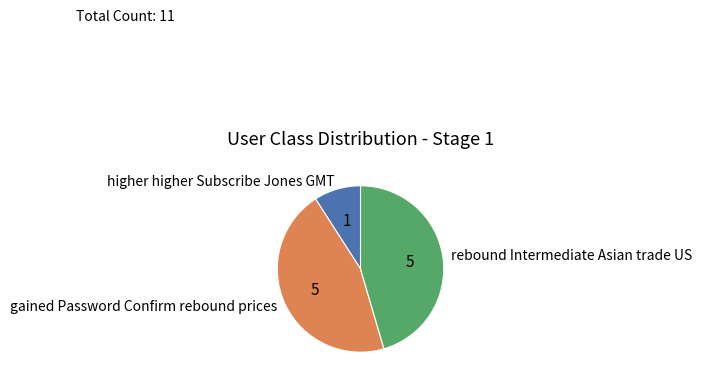

Is it true that rebound Intermediate Asian trade US is 52% of the pie?

False